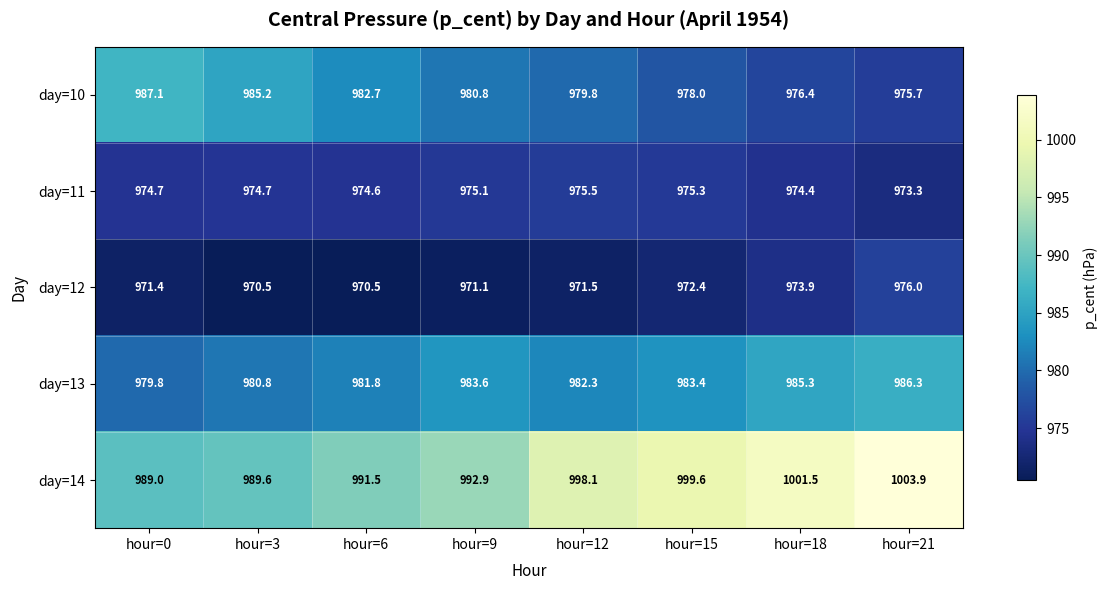

What is the difference between the highest and lowest values at hour=0?

17.6